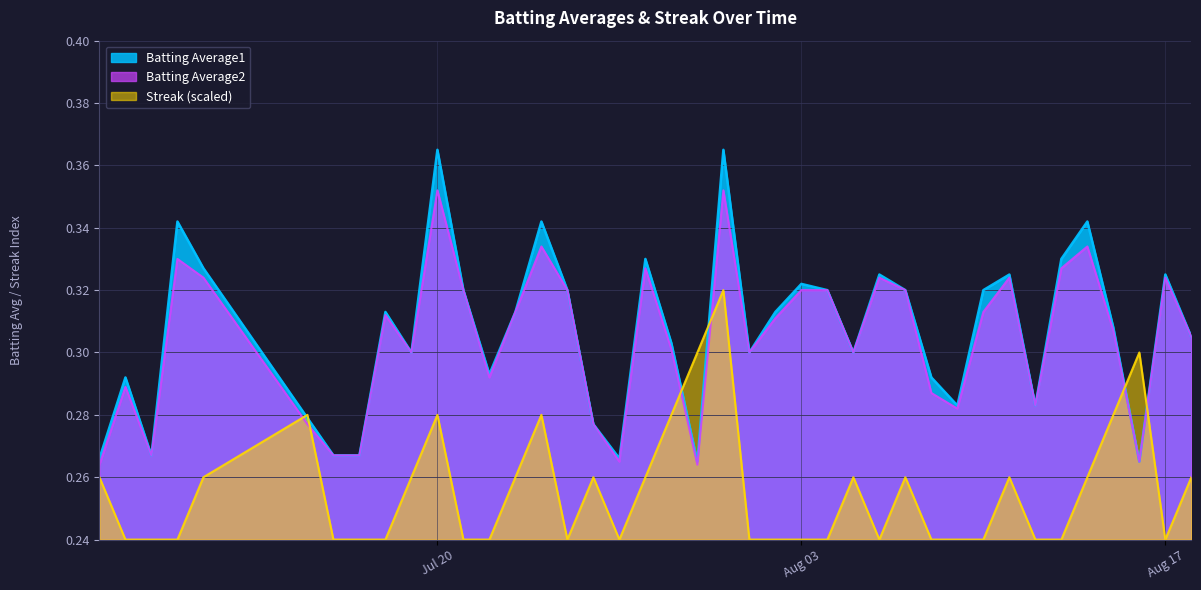

Which series changed the most between 2010-08-02 and 2010-08-09?

Batting Average1